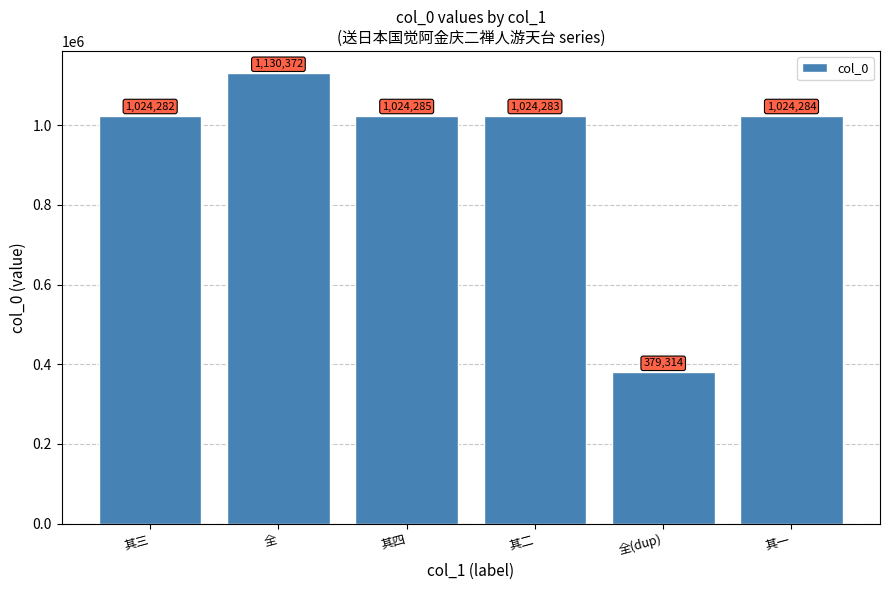

Are the bars horizontal?

No